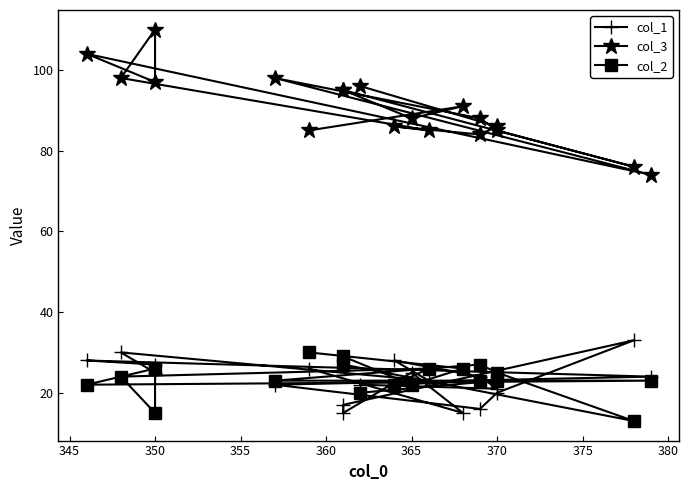

What is the difference between the highest and lowest values at 350?

71